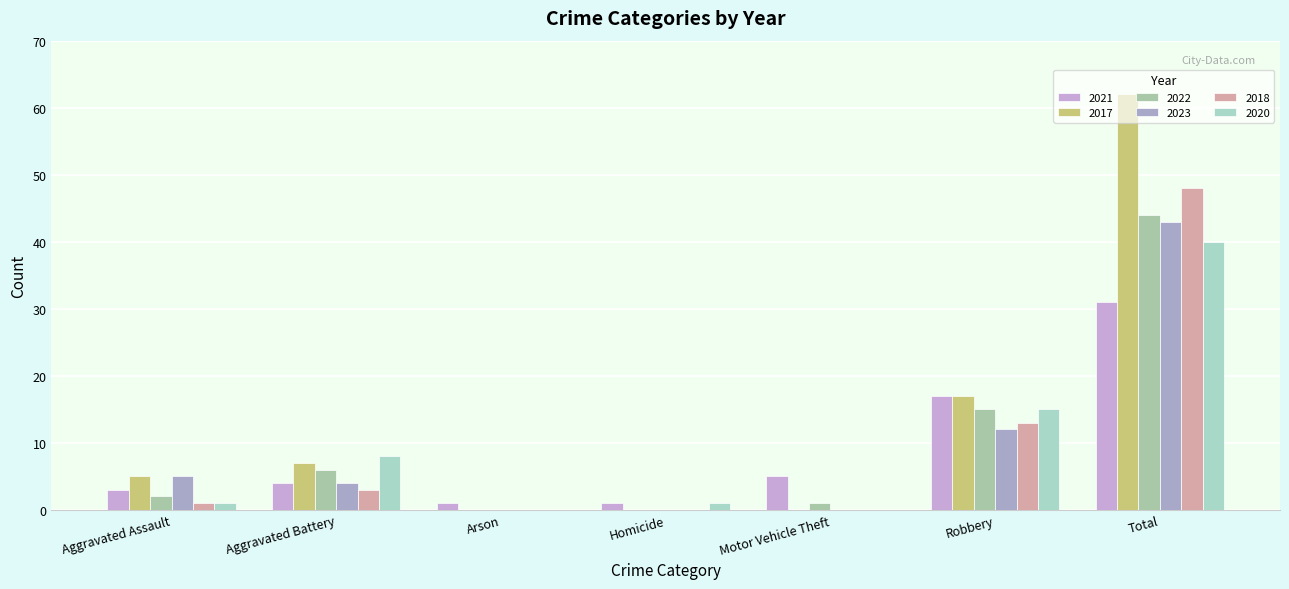

Reading left to right, extract all data points from this chart.

2021: Aggravated Assault=3	Aggravated Battery=4	Arson=1	Homicide=1	Motor Vehicle Theft=5	Robbery=17	Total=31
2017: Aggravated Assault=5	Aggravated Battery=7	Arson=0	Homicide=0	Motor Vehicle Theft=0	Robbery=17	Total=62
2022: Aggravated Assault=2	Aggravated Battery=6	Arson=0	Homicide=0	Motor Vehicle Theft=1	Robbery=15	Total=44
2023: Aggravated Assault=5	Aggravated Battery=4	Arson=0	Homicide=0	Motor Vehicle Theft=0	Robbery=12	Total=43
2018: Aggravated Assault=1	Aggravated Battery=3	Arson=0	Homicide=0	Motor Vehicle Theft=0	Robbery=13	Total=48
2020: Aggravated Assault=1	Aggravated Battery=8	Arson=0	Homicide=1	Motor Vehicle Theft=0	Robbery=15	Total=40